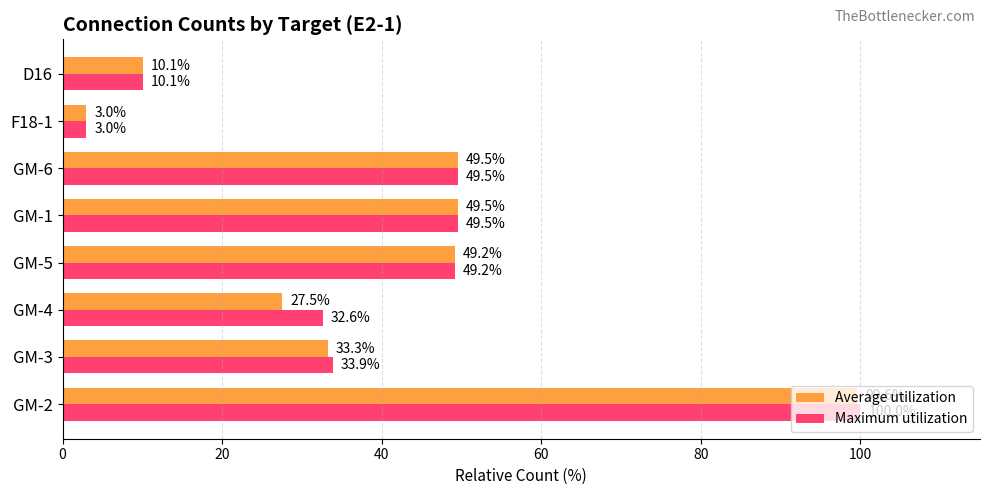

What are all the series names shown in the legend?

Average utilization, Maximum utilization